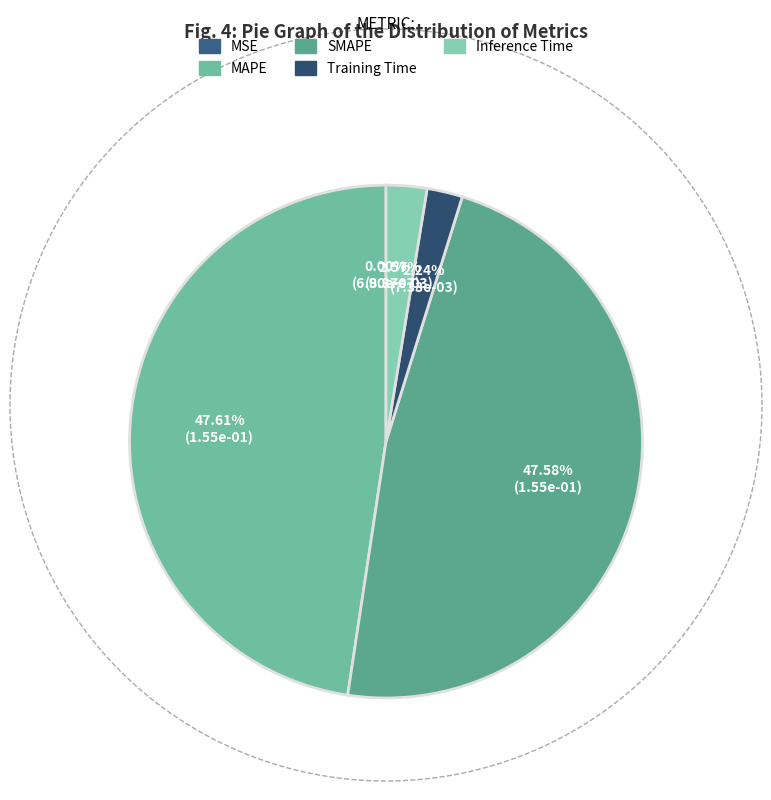

Rank the categories by value from lowest to highest.

MSE, Training Time, Inference Time, SMAPE, MAPE